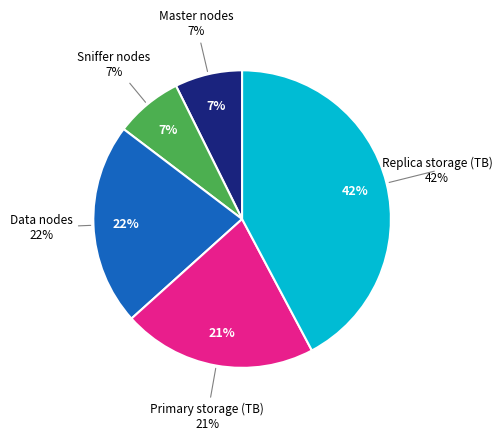

Is Data nodes the majority of the pie?

No